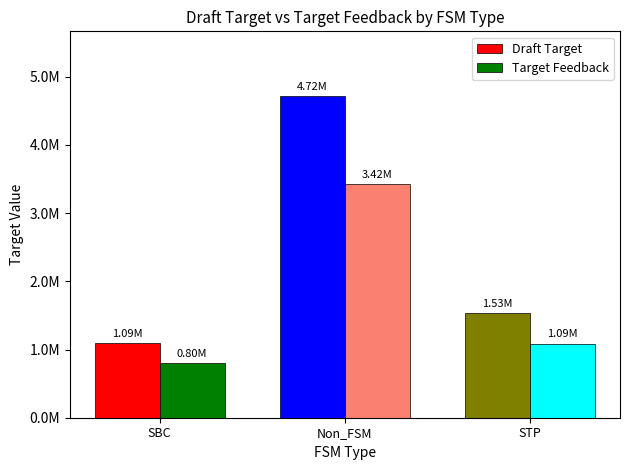

Between Non_FSM and STP, which is larger?

Non_FSM